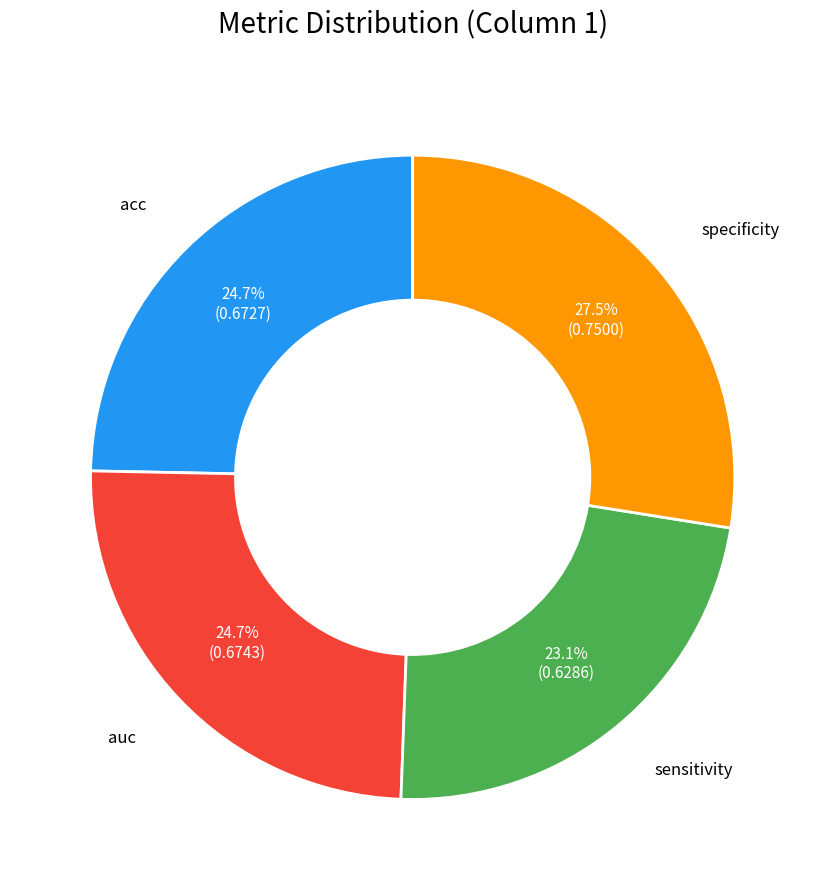

How many segments does this pie chart have?

4